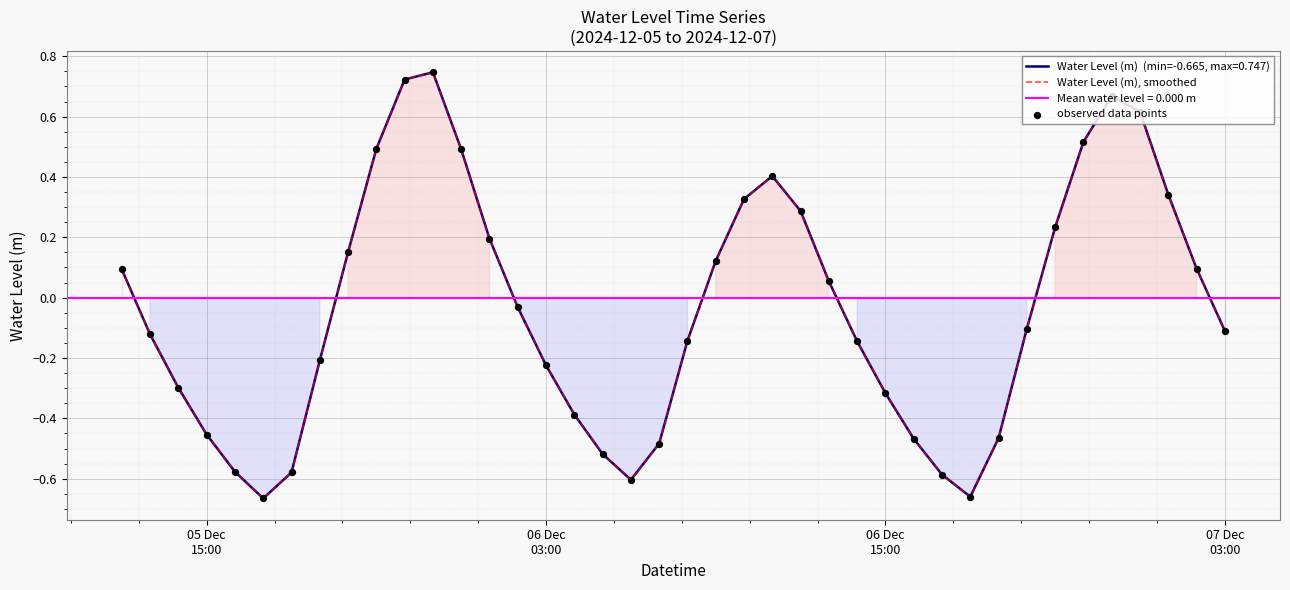

At how many categories does at least one series exceed 0?

18